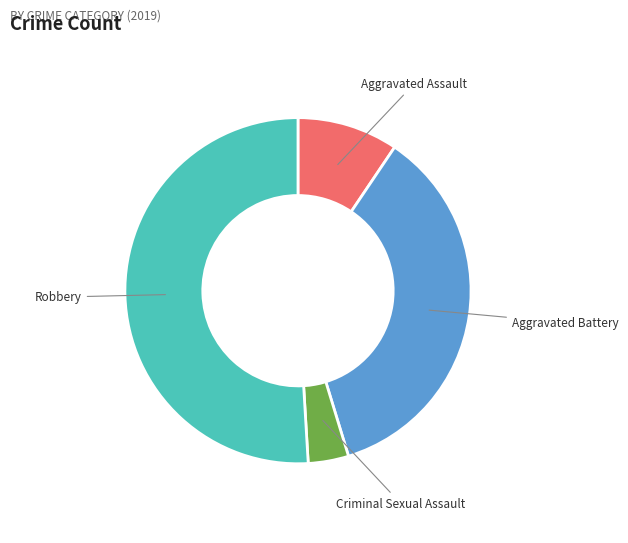

Between Aggravated Assault and Robbery, which is larger?

Robbery